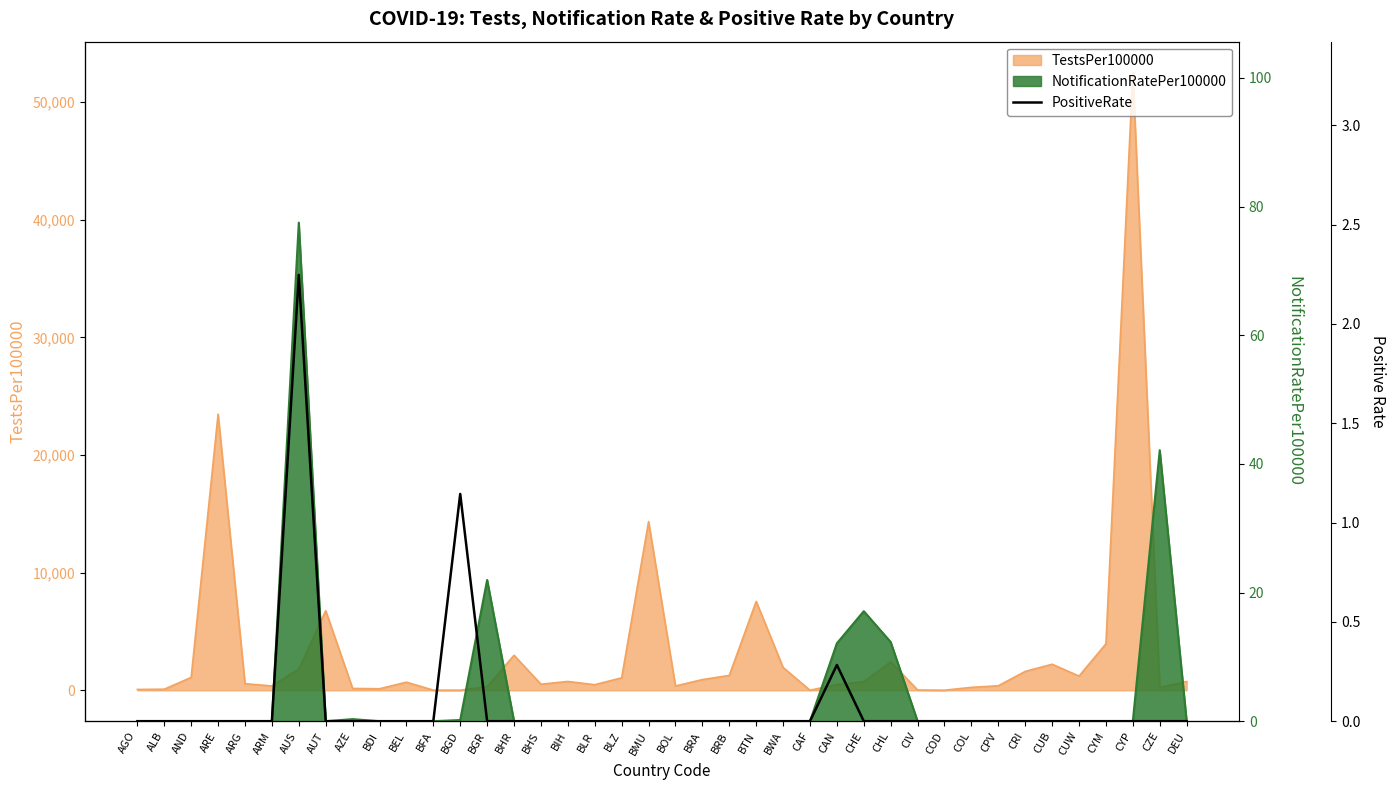

Is it true that the value at DEU is 1.4?

False